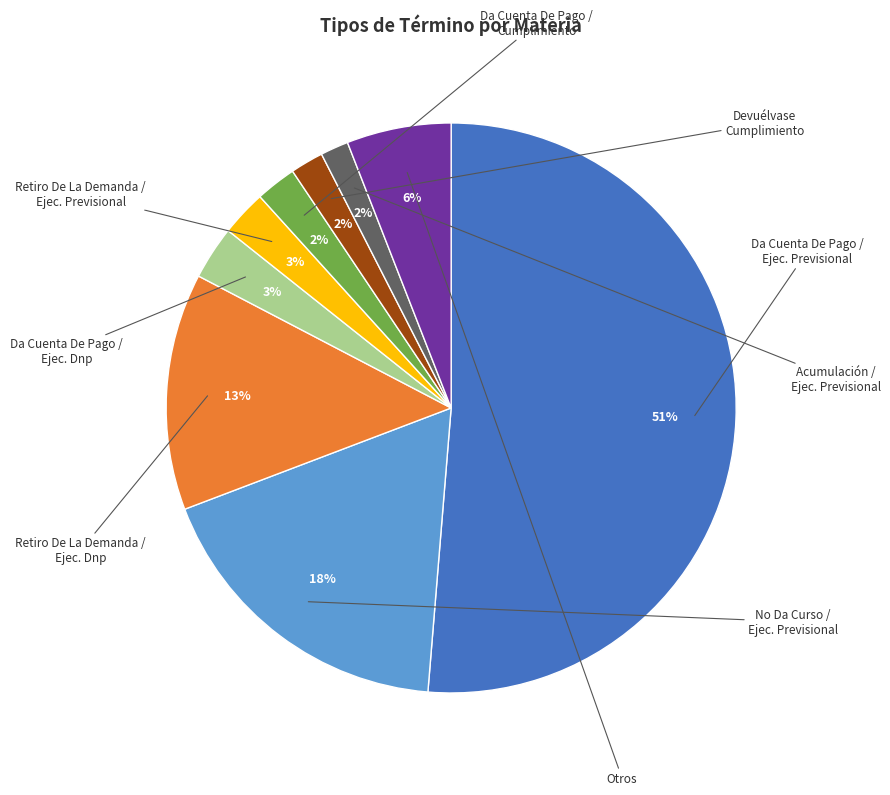

To the nearest percent, what is the average slice percentage?

11%